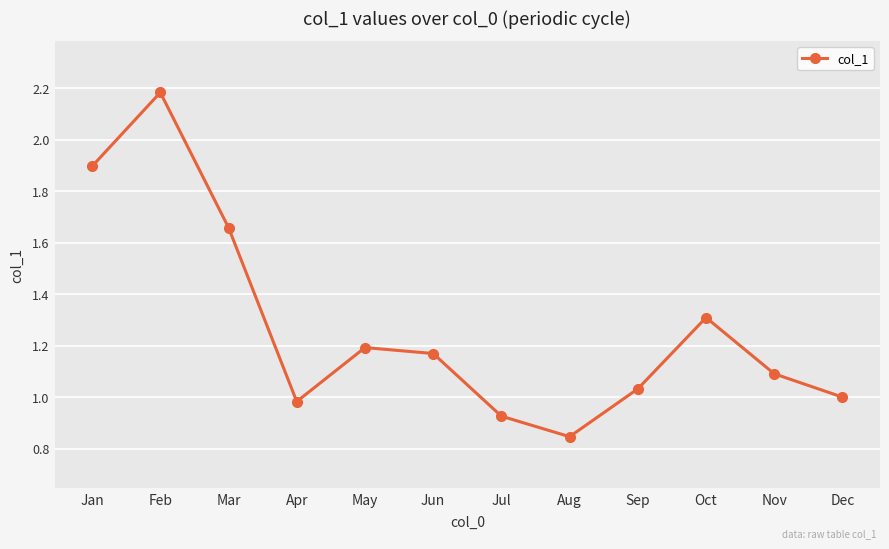

What is the average value?

1.3